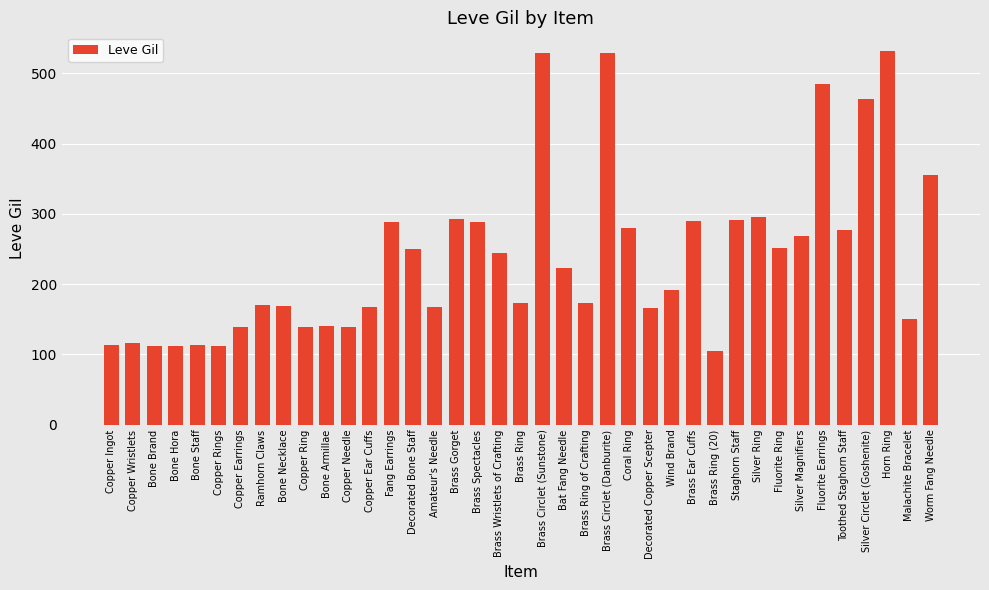

Does the chart contain stacked bars?

No